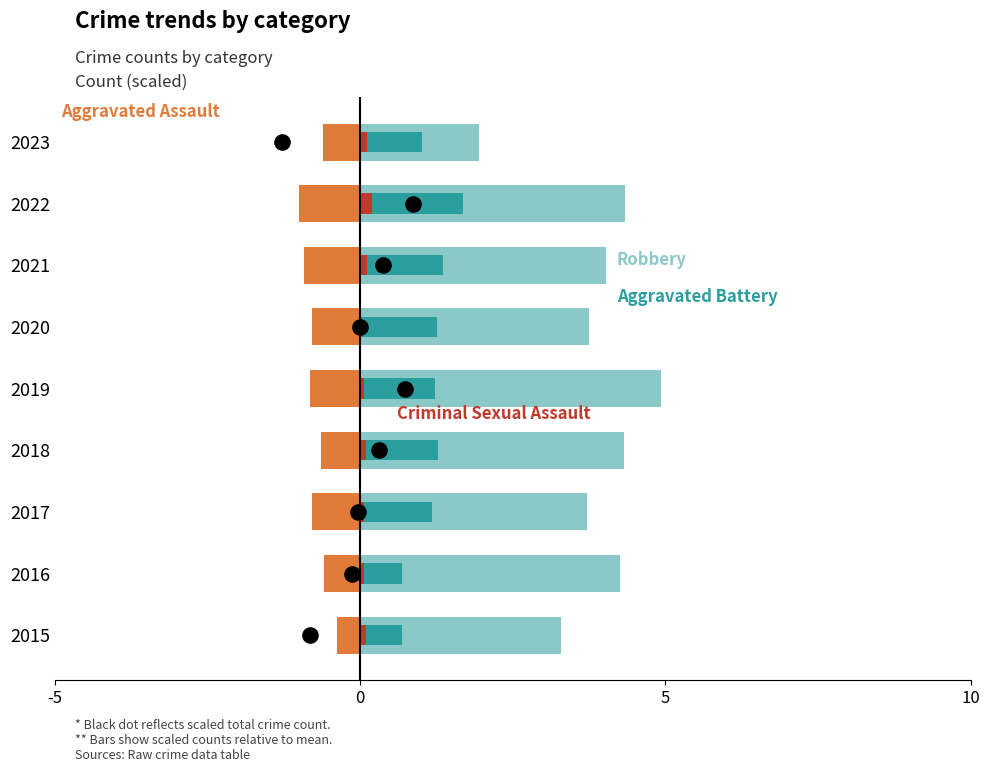

What are all the series names shown in the legend?

Aggravated Assault, Robbery, Aggravated Battery, Criminal Sexual Assault